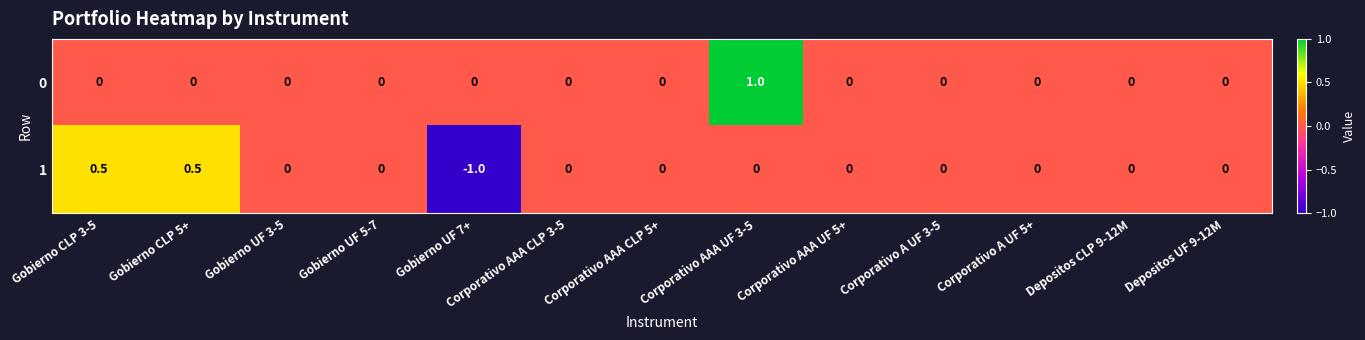

What is the greatest value displayed?

1.0